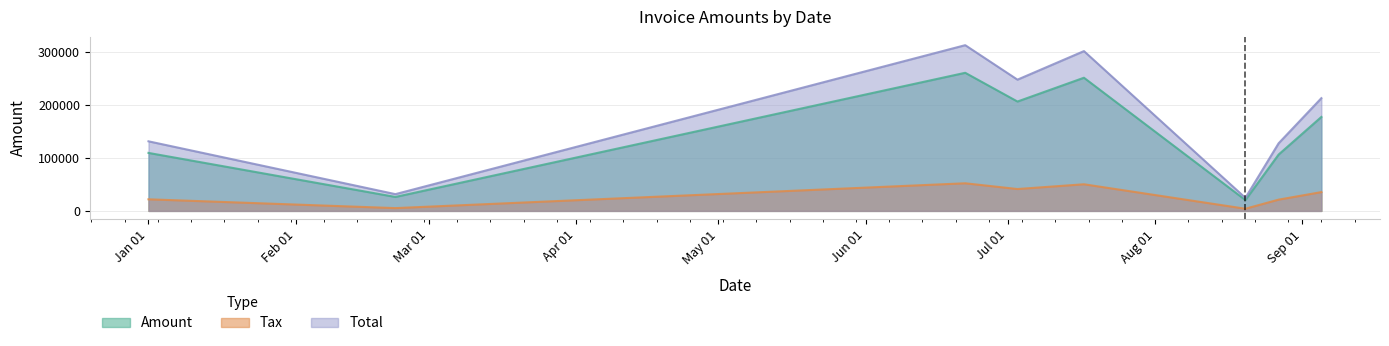

Rank the series by their average value, from lowest to highest.

Tax, Amount, Total